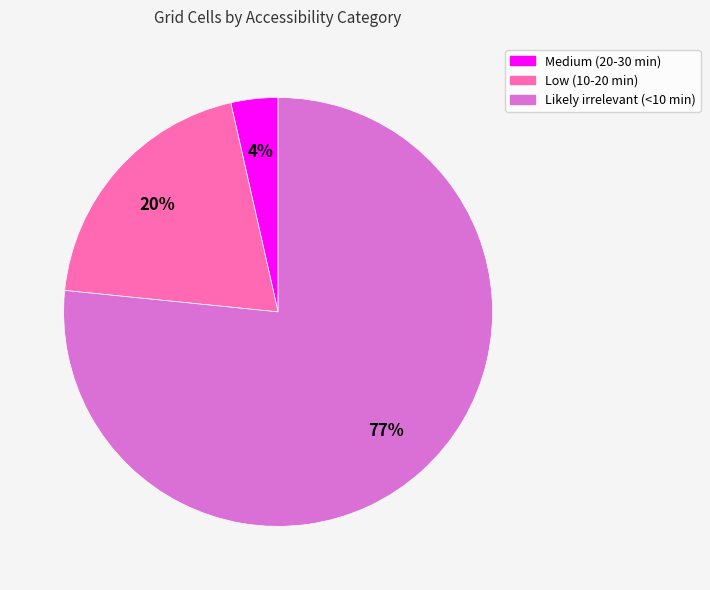

Is Low (10-20 min) the majority of the pie?

No